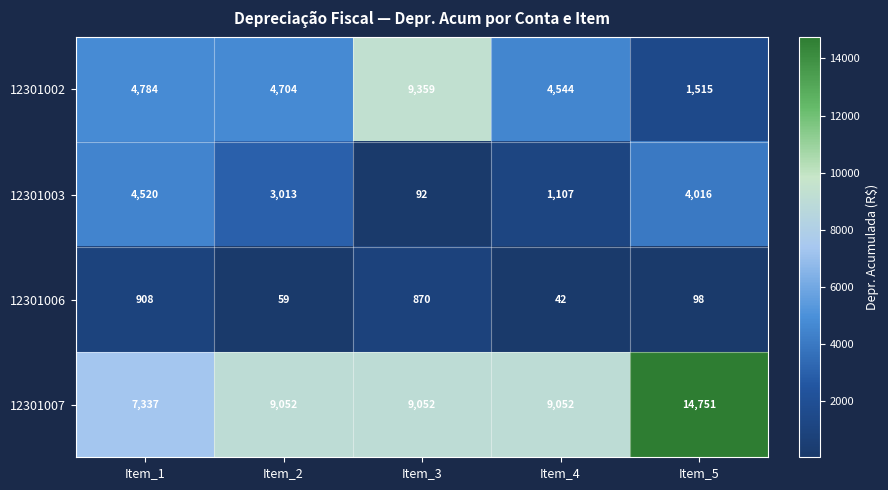

What is the difference between the highest and lowest values at Item_1?

6429